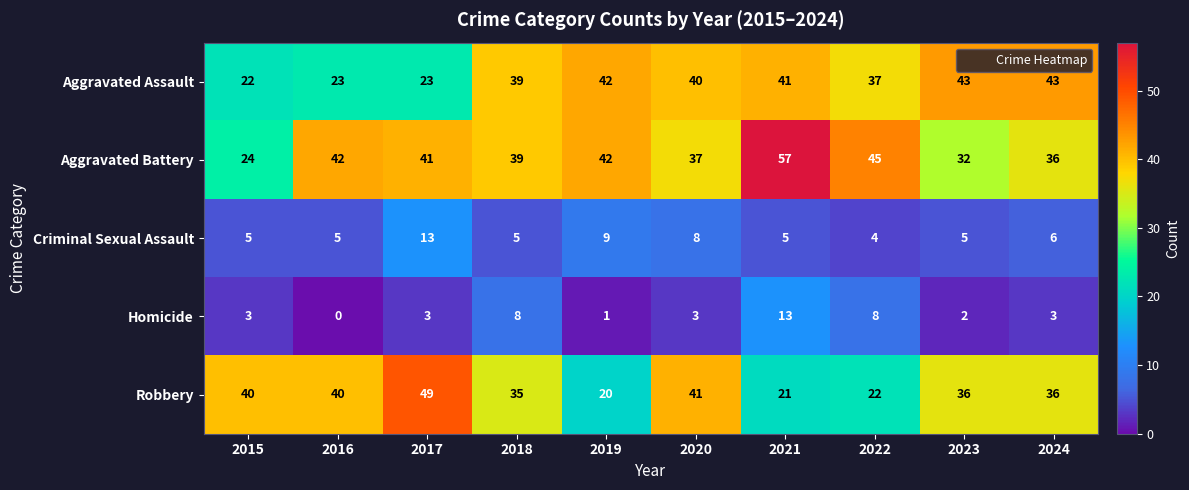

Count the number of categories in the chart.

10